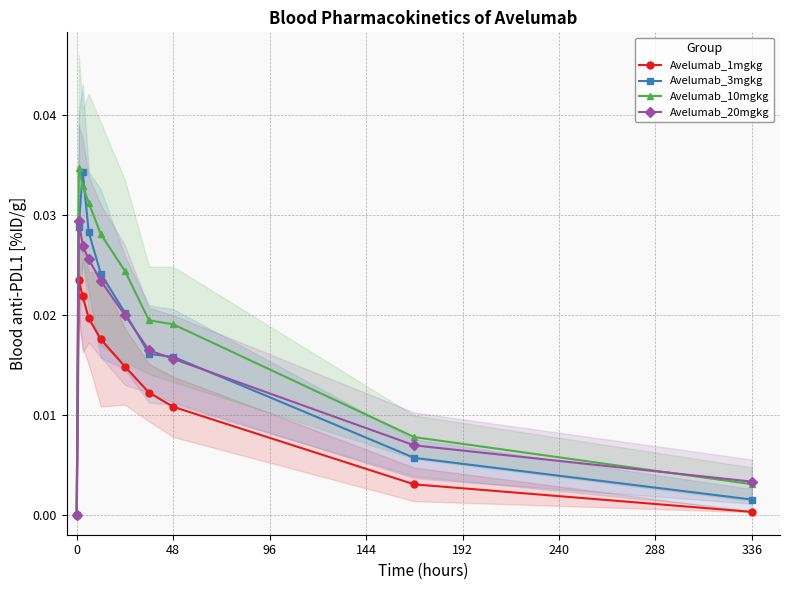

How many data points in Avelumab_20mgkg are above 0?

9